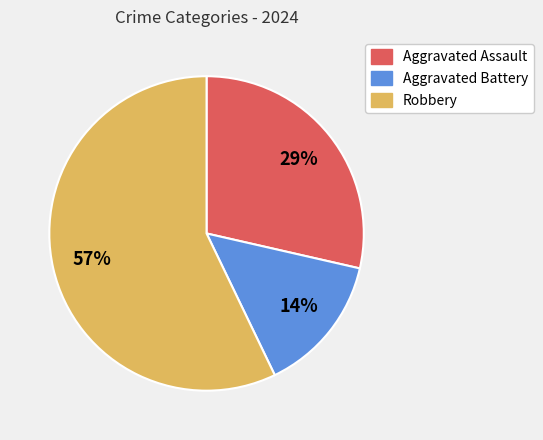

The Robbery slice represents 49% of the pie. True or false?

False